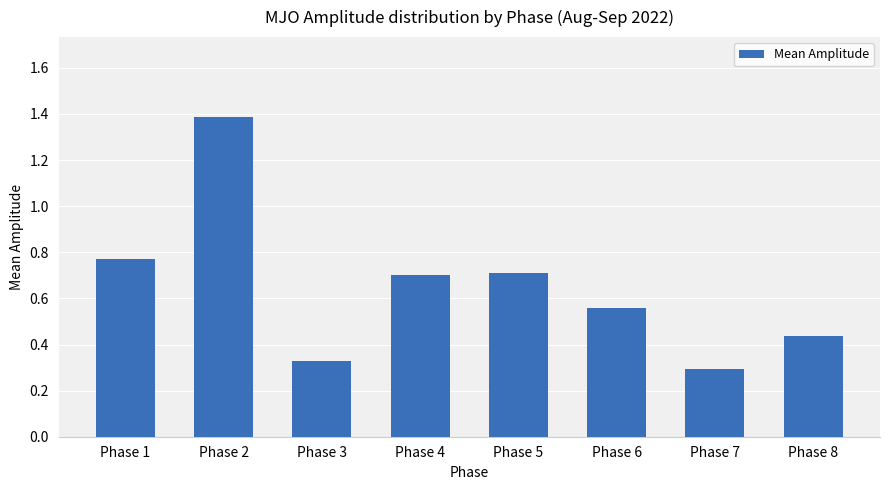

What is the maximum value shown in the chart?

1.4